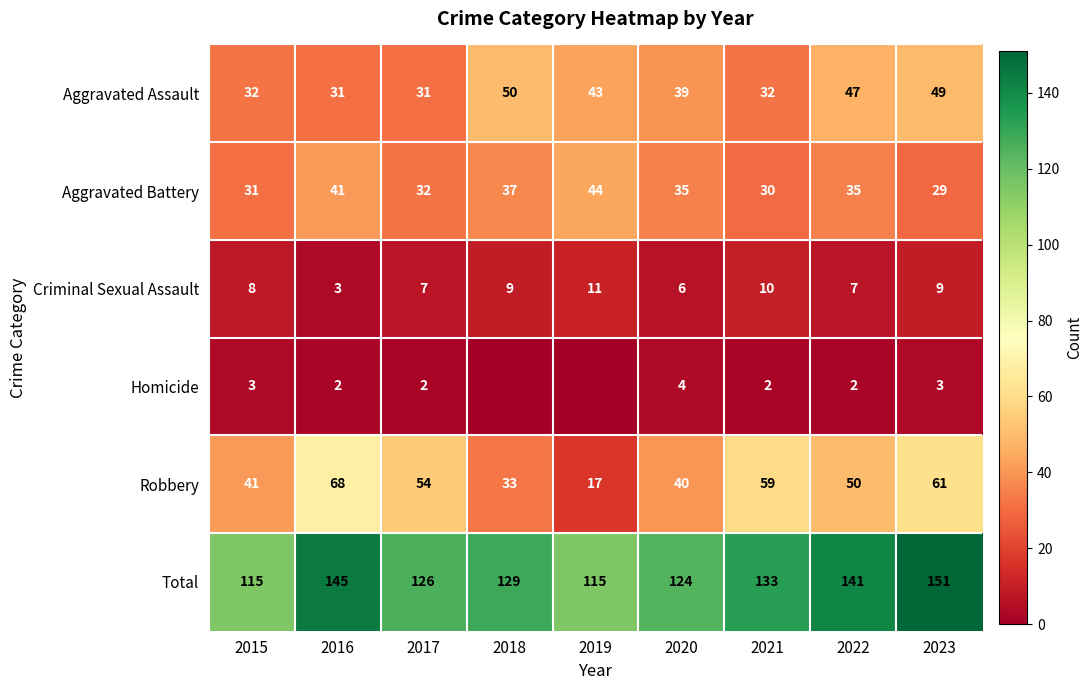

What is the sum of all Aggravated Battery values?

314